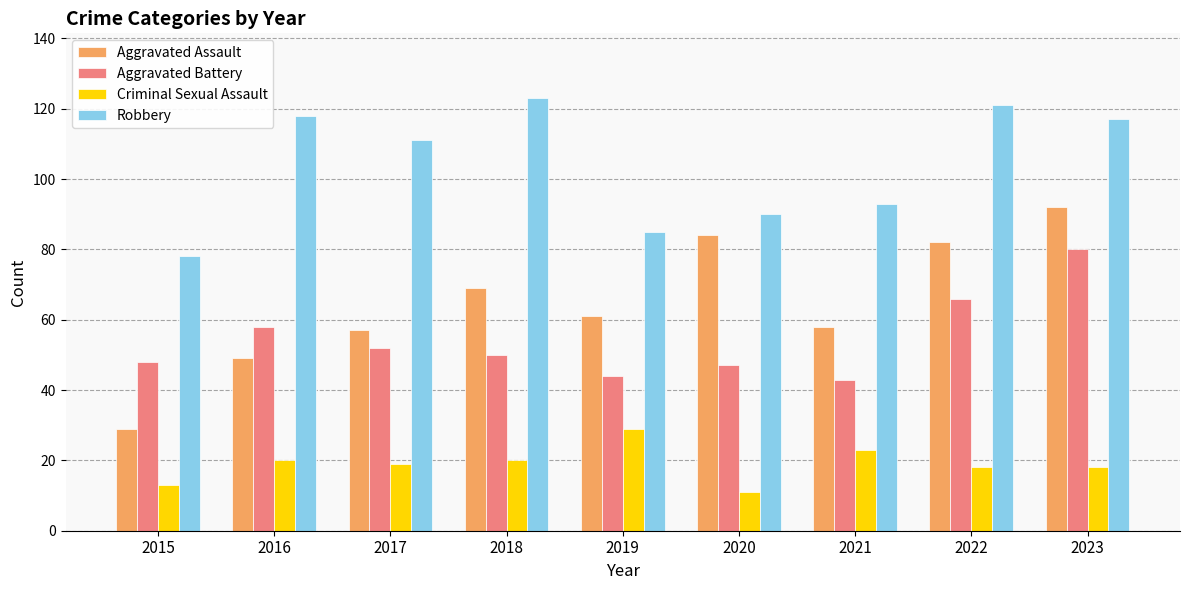

Which category has the highest value across all series?

2018